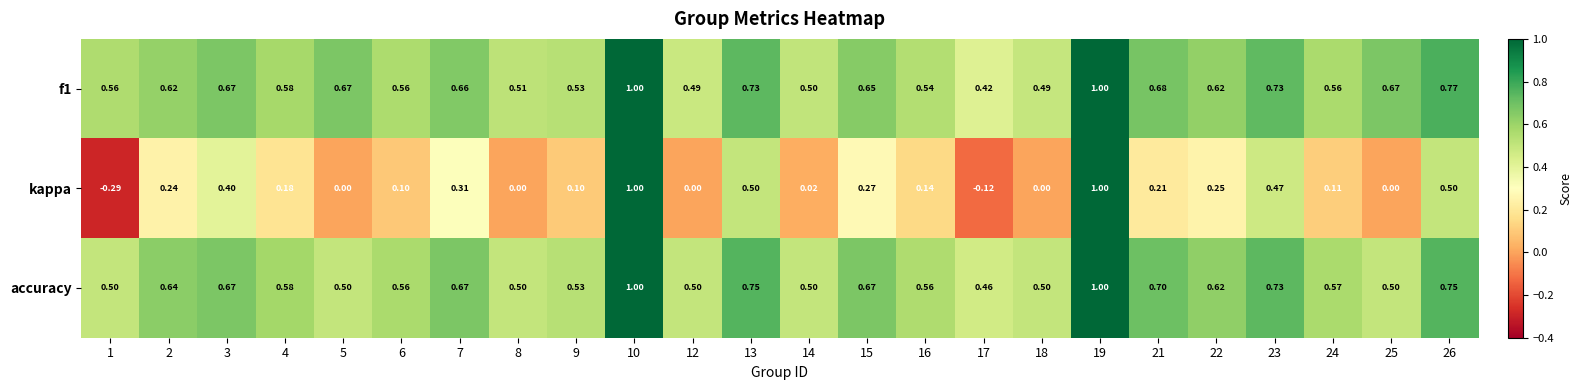

Which series has the largest total across all categories?

f1